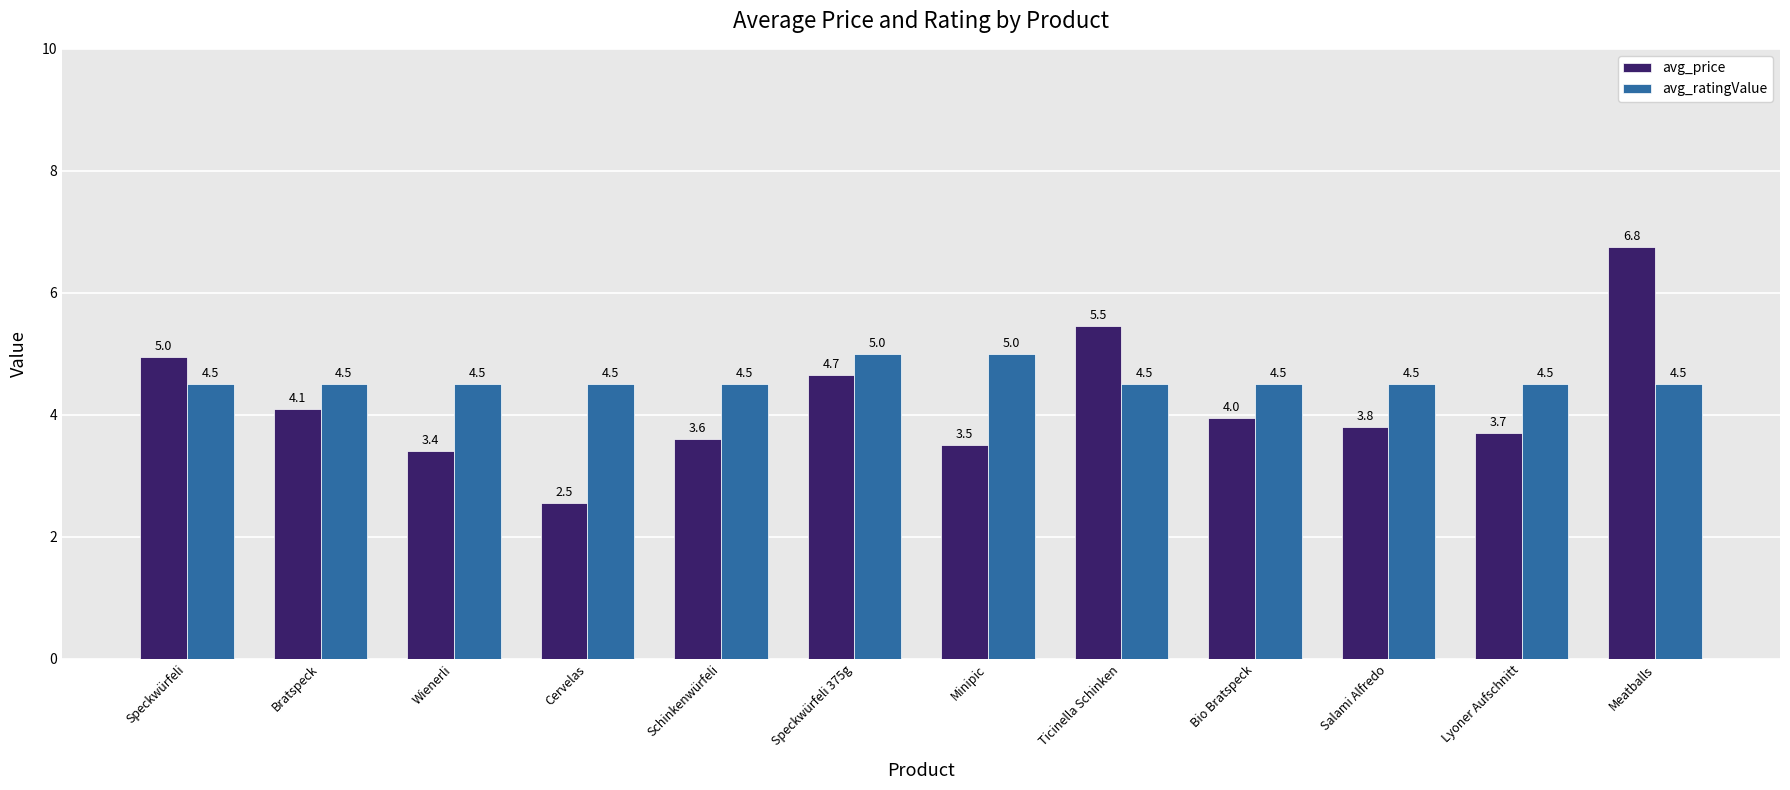

What is the label of the 8th bar from the left?

Ticinella Schinken